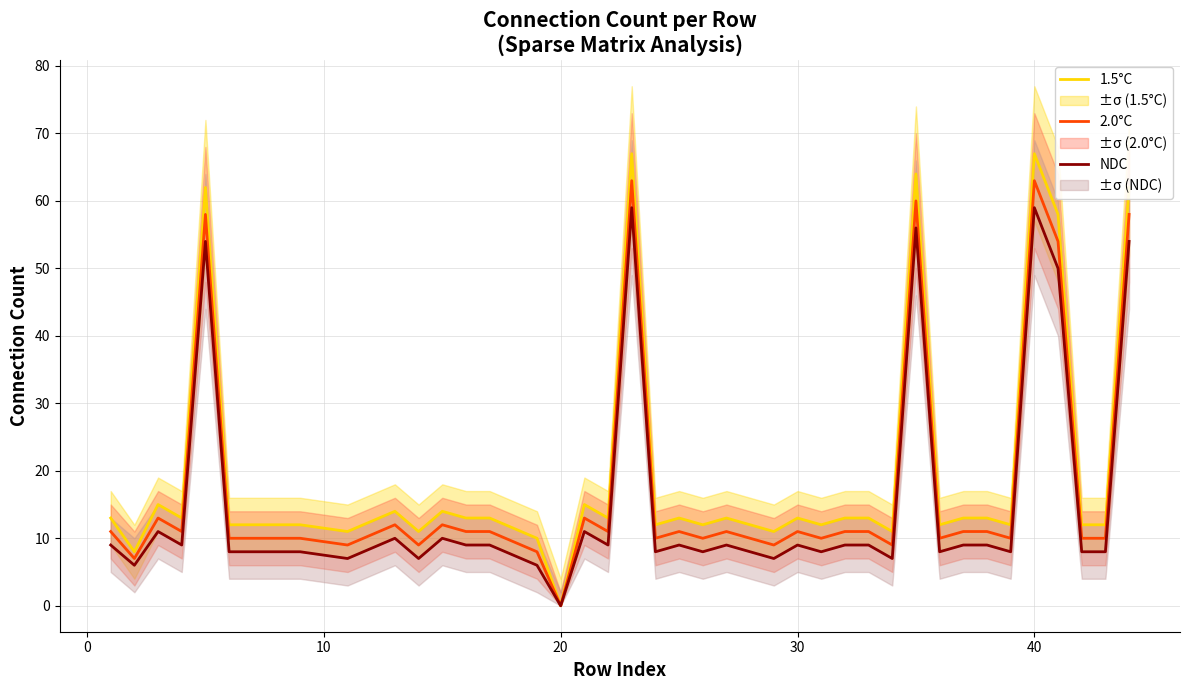

Which series has the largest range (max minus min)?

1.5°C